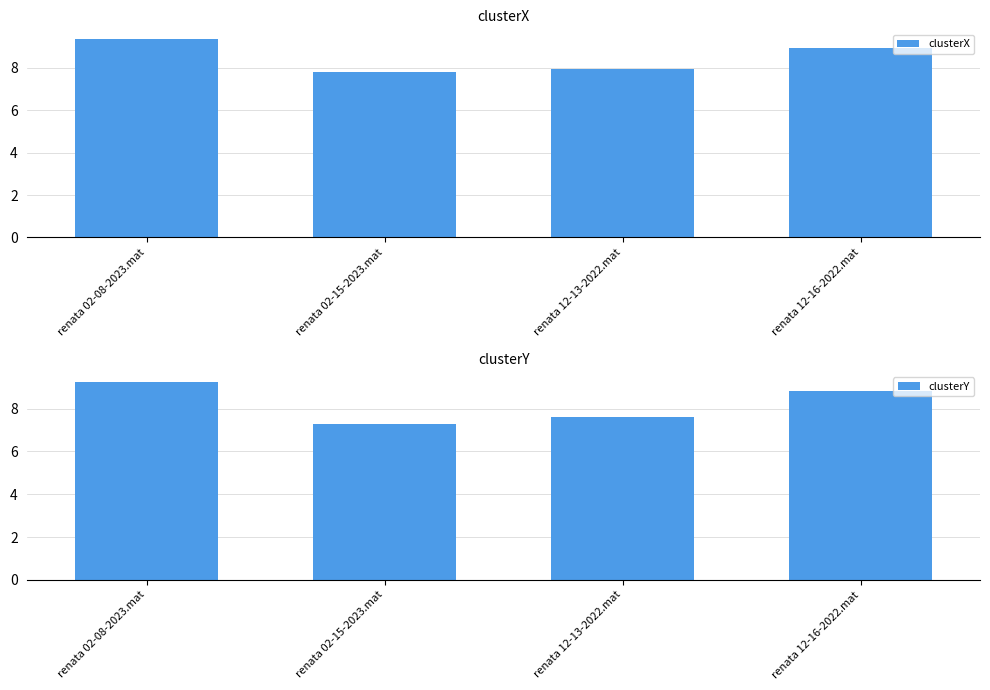

At how many categories does at least one series exceed 8?

2